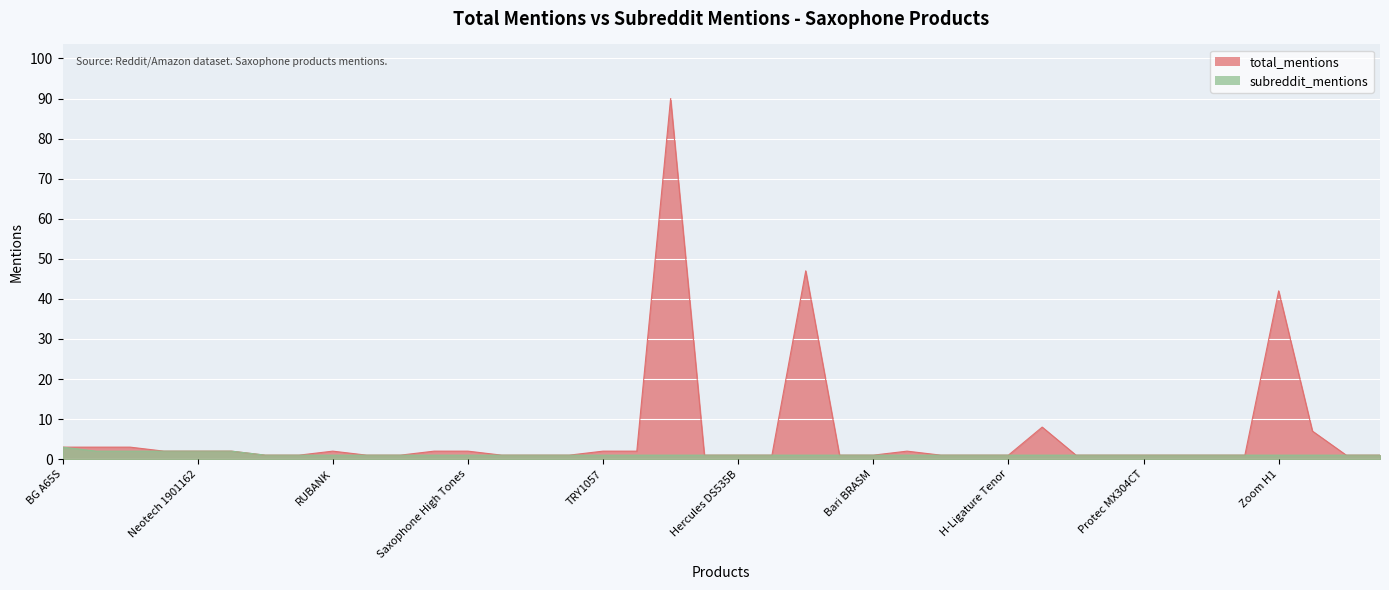

Rank the series at Saxophone High Tones from lowest to highest value.

subreddit_mentions, total_mentions